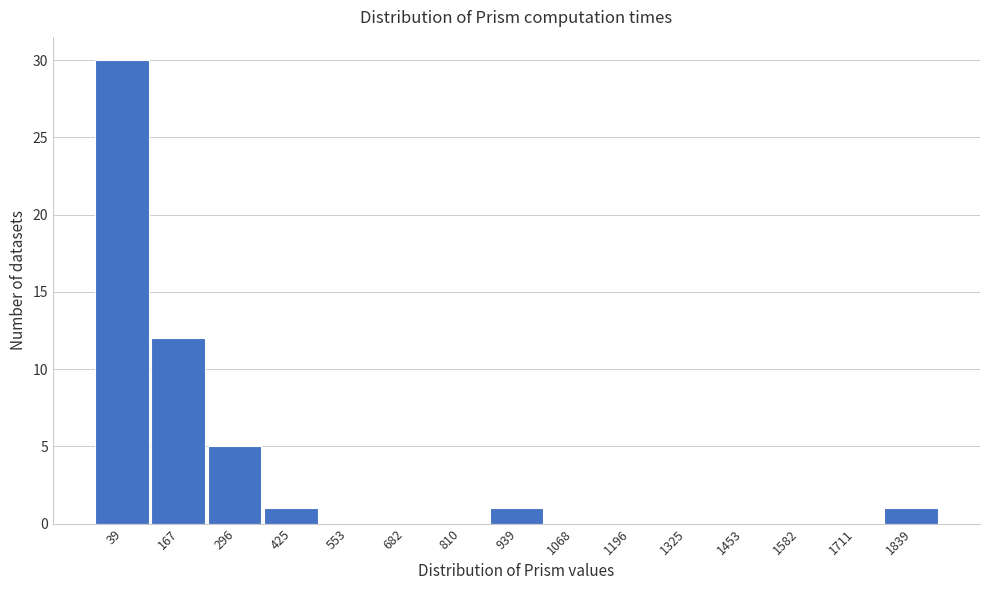

Reading left to right, extract all data points from this chart.

39=30	167=12	296=5	425=1	553=0	682=0	810=0	939=1	1068=0	1196=0	1325=0	1453=0	1582=0	1711=0	1839=1